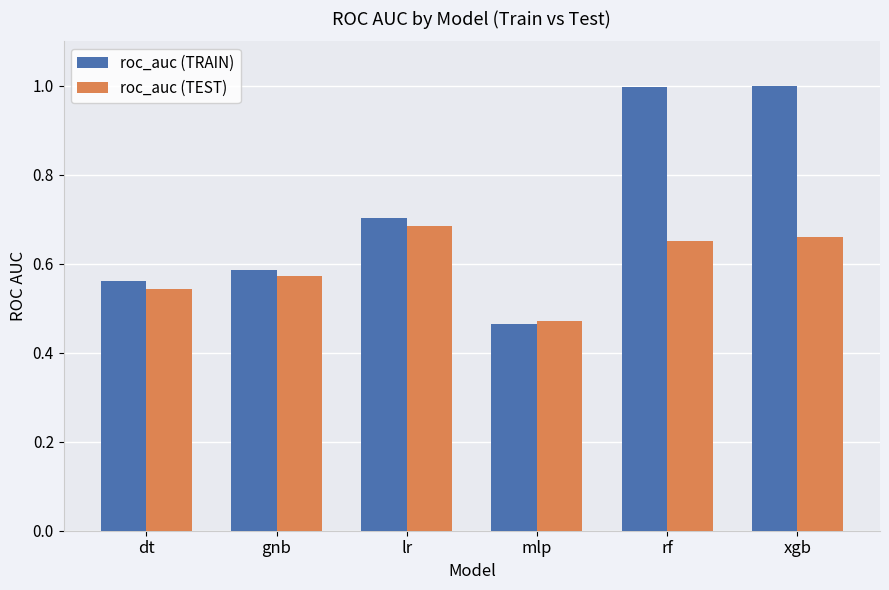

What is the sum of all roc_auc (TEST) values?

3.6